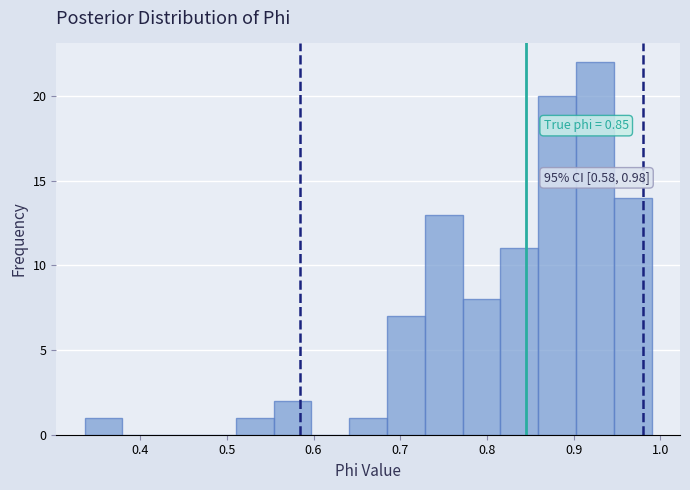

Over which range of the x-axis is the bar tallest?

0.90 to 0.95